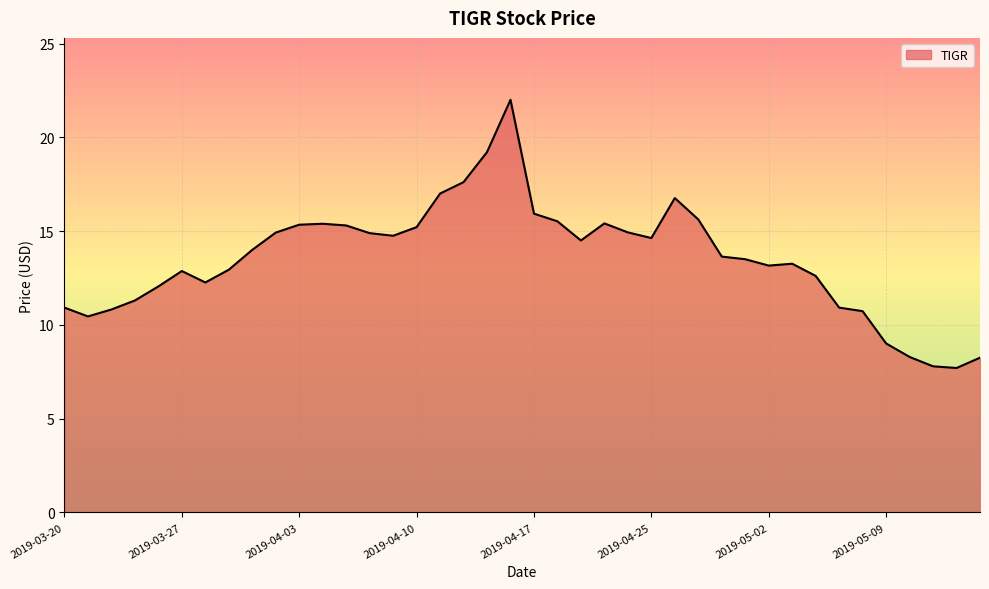

What is the smallest value displayed?

7.7